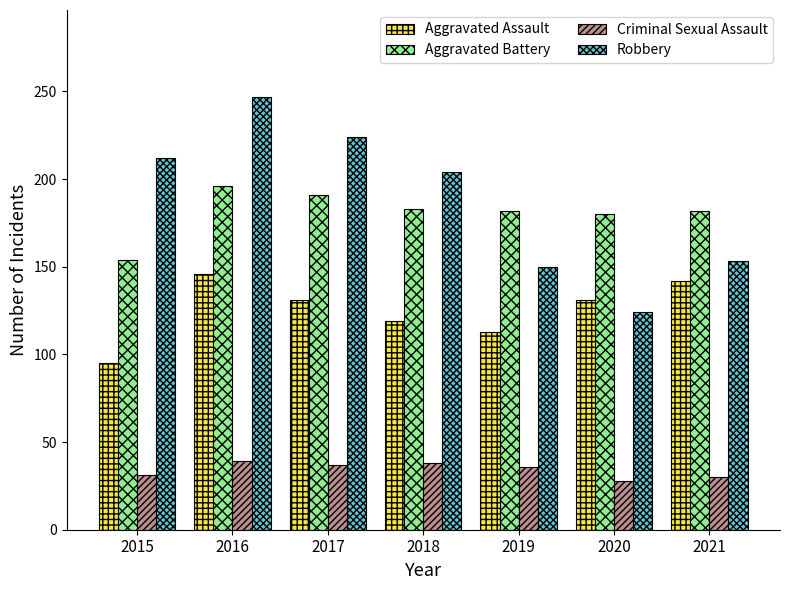

What is the maximum value for Aggravated Assault?

146